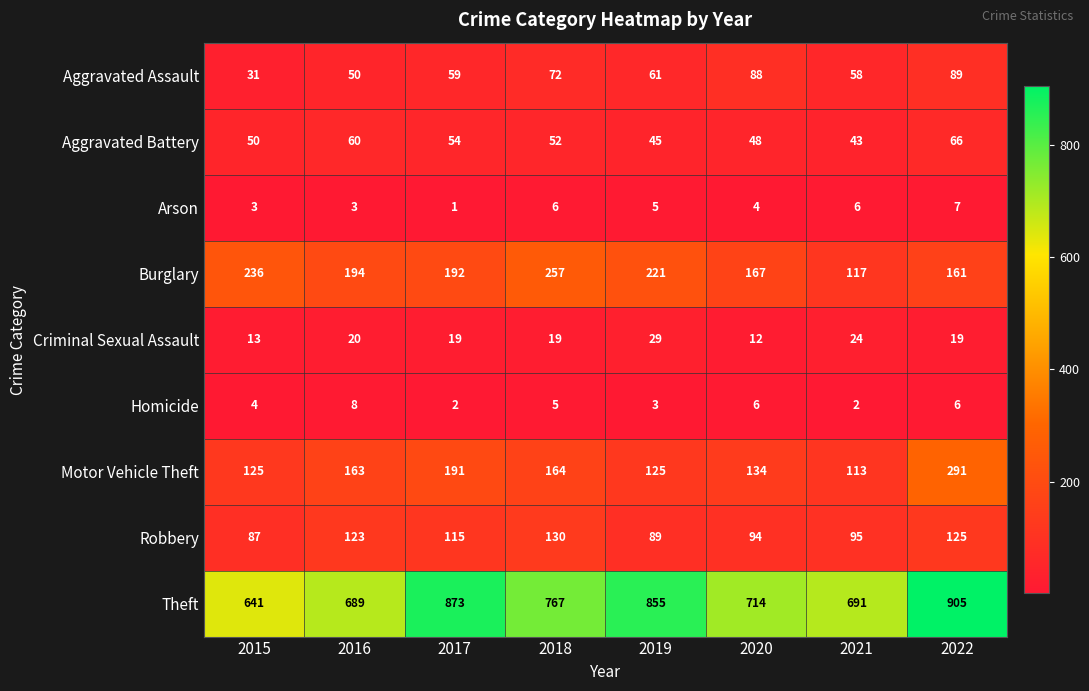

What is the sum of the Burglary values at 2022 and 2017?

353